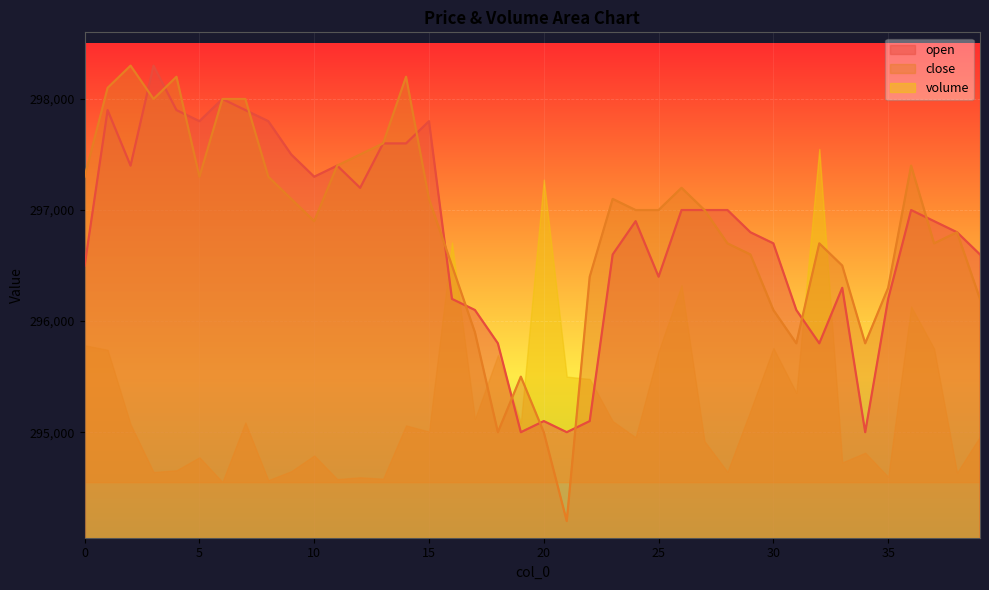

Rank the categories by open value from highest to lowest.

3, 6, 1, 4, 7, 5, 8, 15, 13, 14, 9, 2, 11, 10, 12, 26, 27, 28, 36, 24, 37, 29, 38, 30, 23, 39, 0, 25, 33, 16, 35, 17, 31, 18, 32, 20, 22, 19, 21, 34